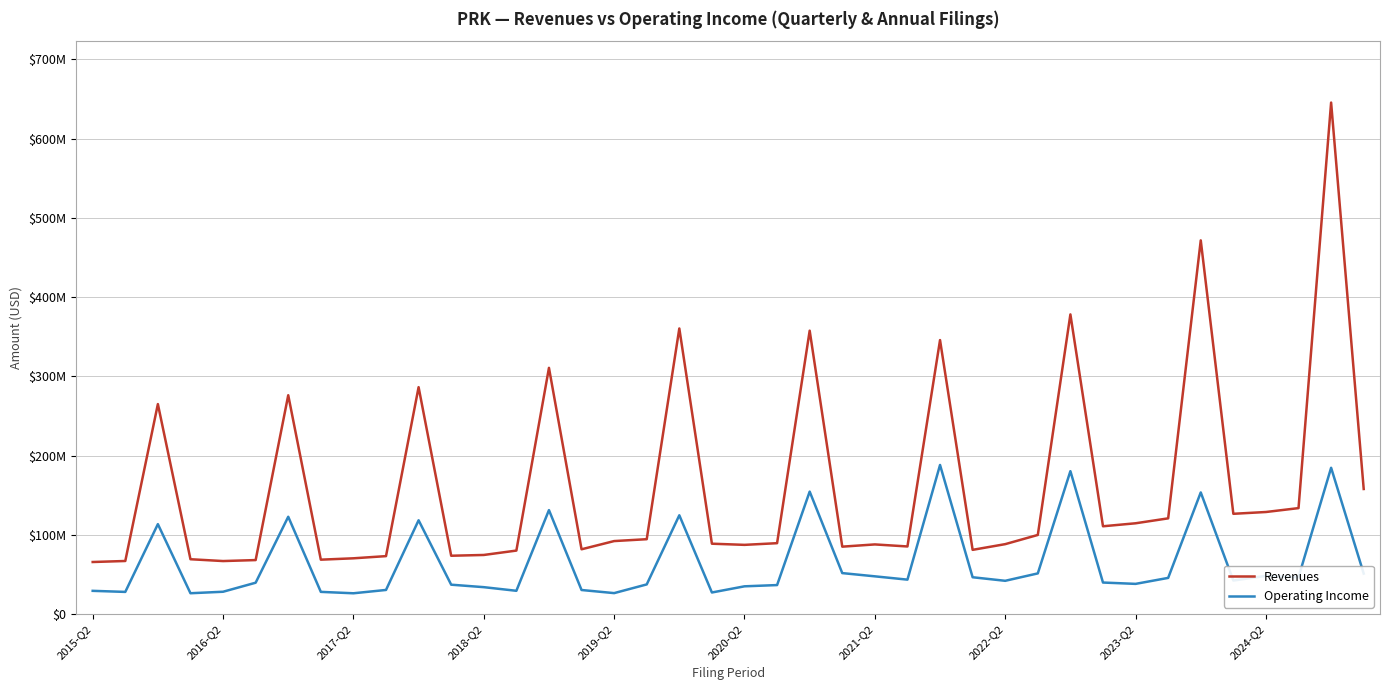

Is this an area chart (filled region under the line)?

No